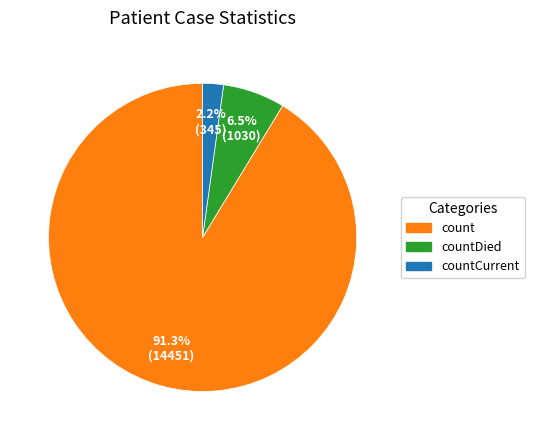

Is there any slice that represents more than half of the pie?

Yes